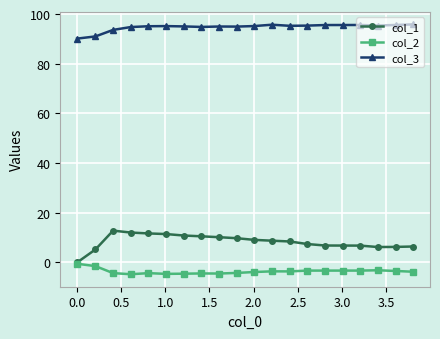

What is the minimum value shown in the chart?

-4.8